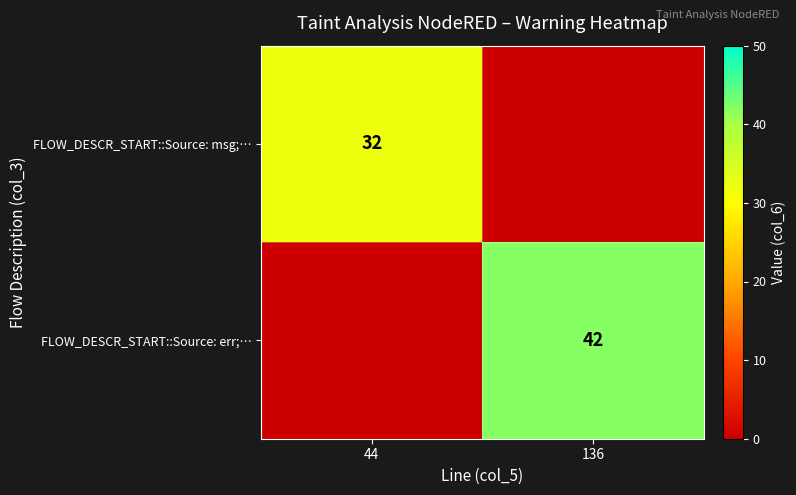

Is it true that FLOW_DESCR_START::Source: err;… equals 29 at 136?

False